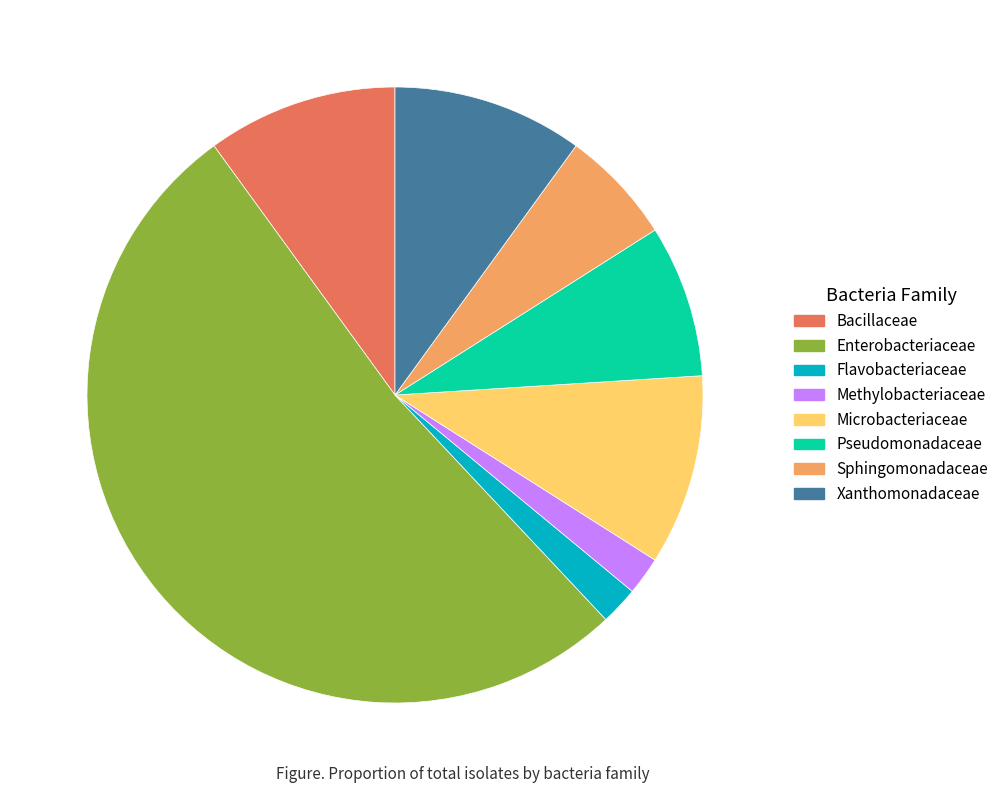

What is the largest slice in the pie chart?

Enterobacteriaceae